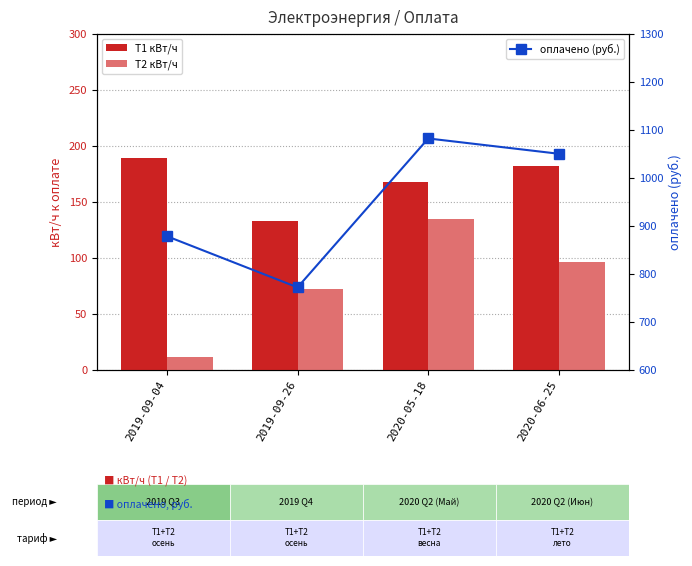

Between 2019-09-04 and 2019-09-26, which series saw the biggest shift?

оплачено (руб.)